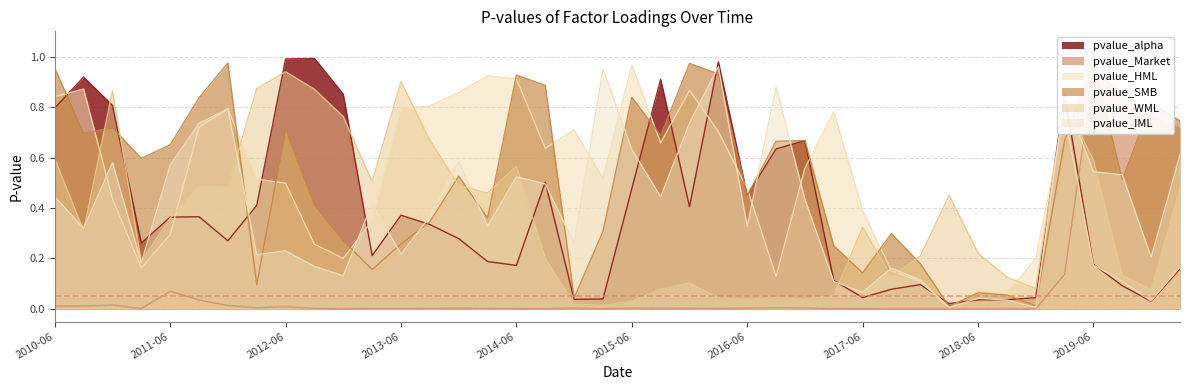

List the series in order of their peak value, lowest first.

pvalue_Market, pvalue_WML, pvalue_IML, pvalue_HML, pvalue_SMB, pvalue_alpha